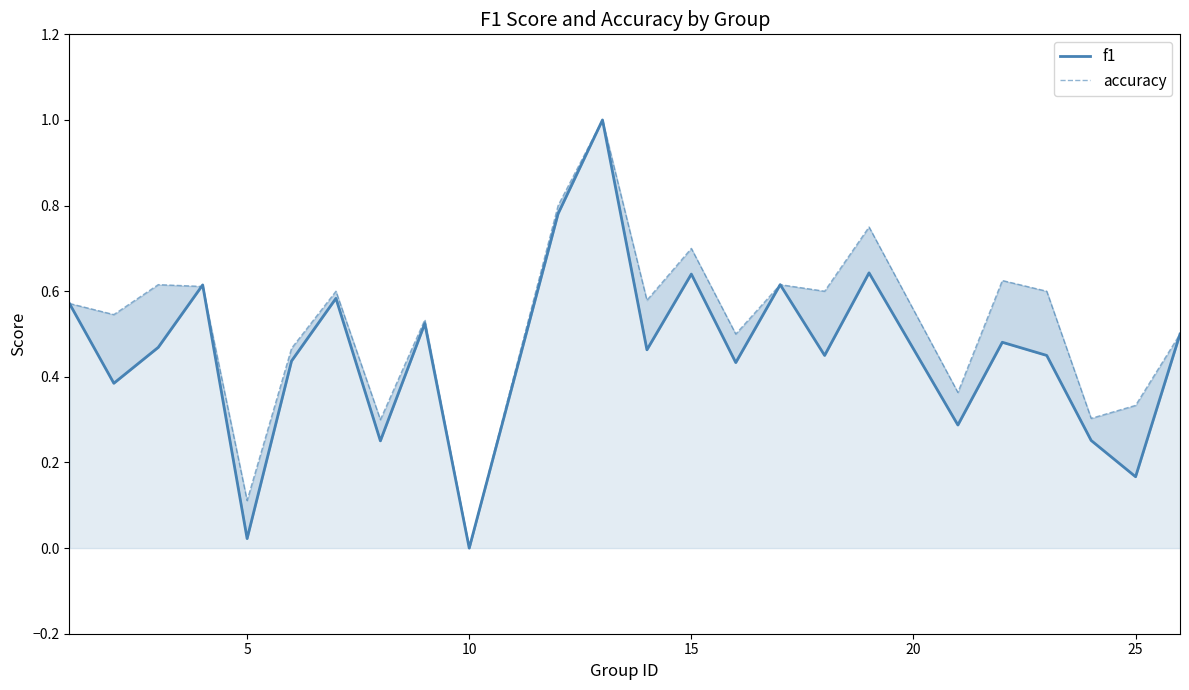

Reading left to right, transcribe all the data shown in this chart.

f1: 0.6	0.4	0.5	0.6	0.0	0.4	0.6	0.3	0.5	0.0	0.8	1.0	0.5	0.6	0.4	0.6	0.5	0.6	0.3	0.5	0.5	0.3	0.2	0.5
accuracy: 0.6	0.5	0.6	0.6	0.1	0.5	0.6	0.3	0.5	0.0	0.8	1.0	0.6	0.7	0.5	0.6	0.6	0.8	0.4	0.6	0.6	0.3	0.3	0.5